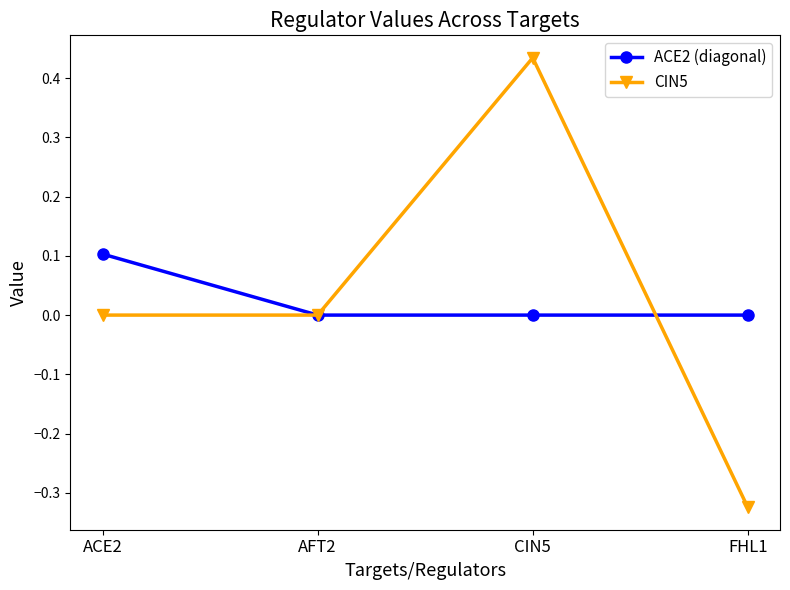

What position from the left is FHL1?

4